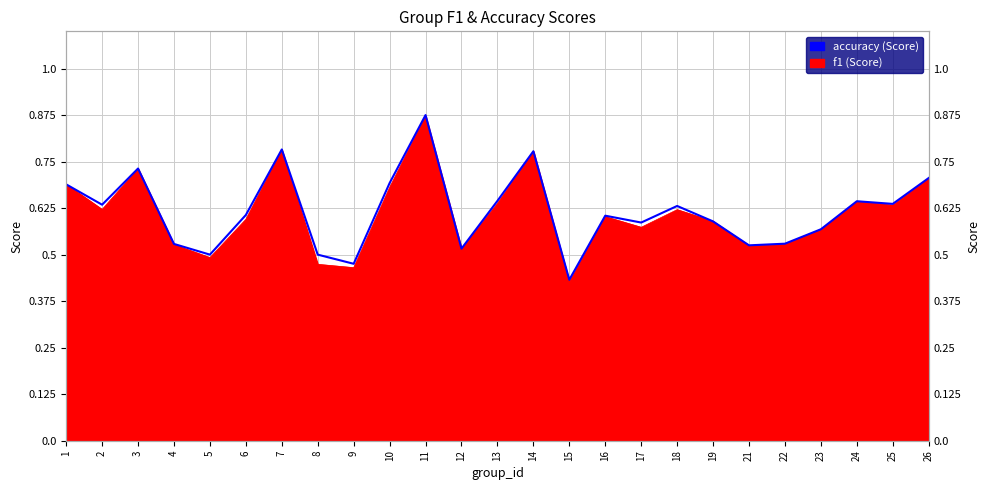

Which category has the lowest value across all series?

15